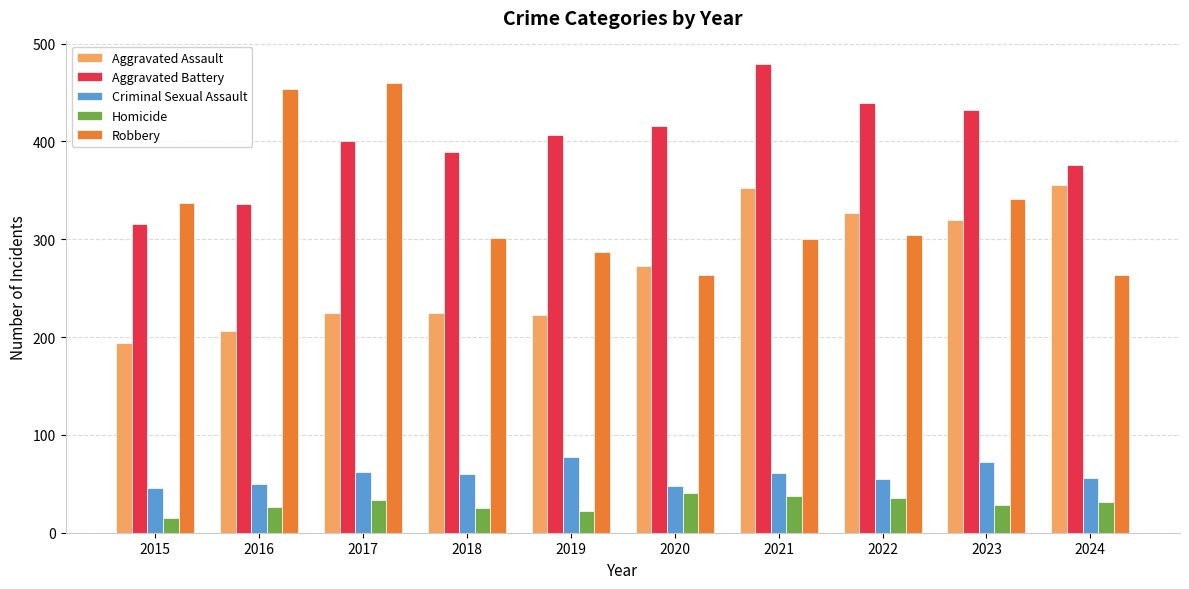

How many series are shown in this chart?

5